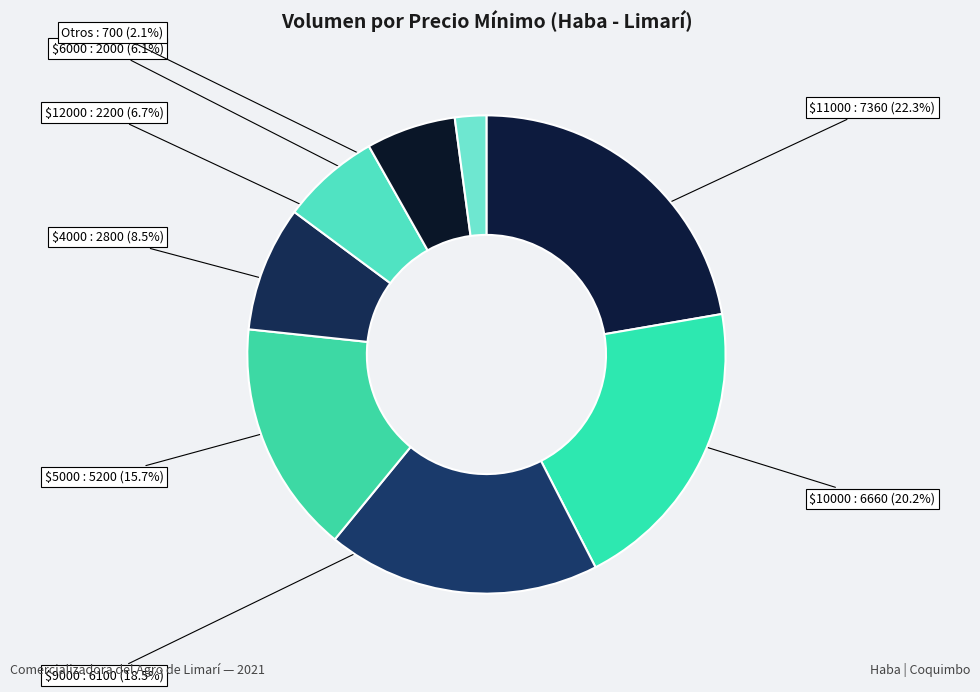

Does any single category account for the majority?

No